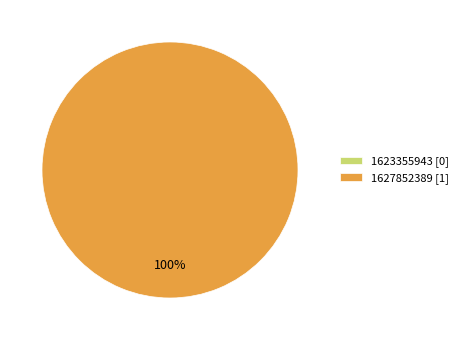

To the nearest percent, what percentage of the pie is 1627852389?

100%